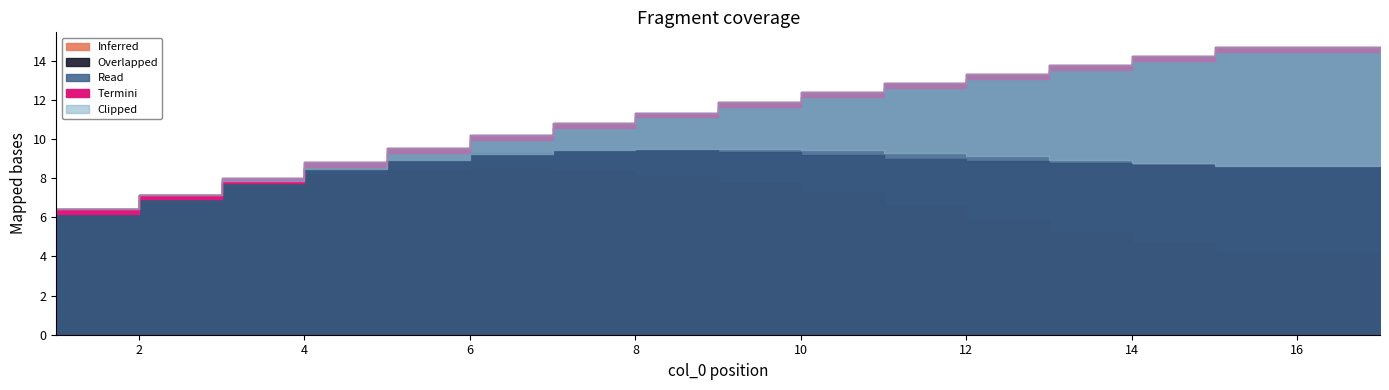

Is the value of col_5 at 16 greater than the value of col_3 at 7?

No